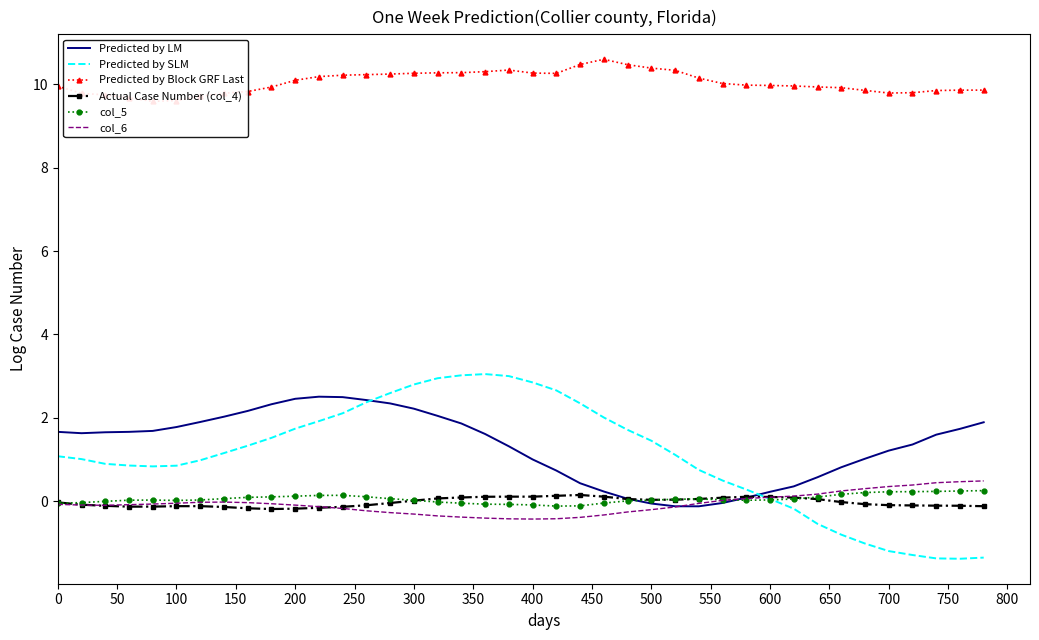

How many values in Predicted by SLM are below zero?

9